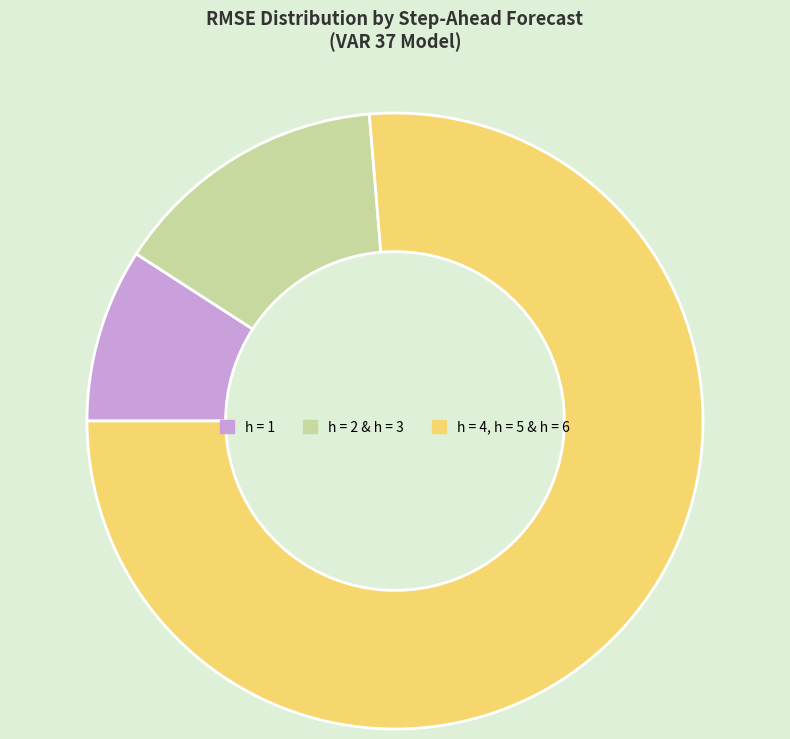

Is there a majority slice in this chart?

Yes